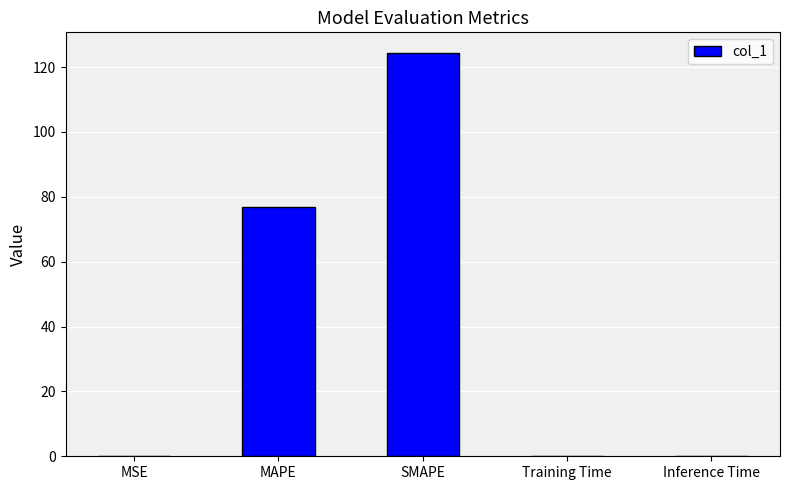

What is the average value?

40.3